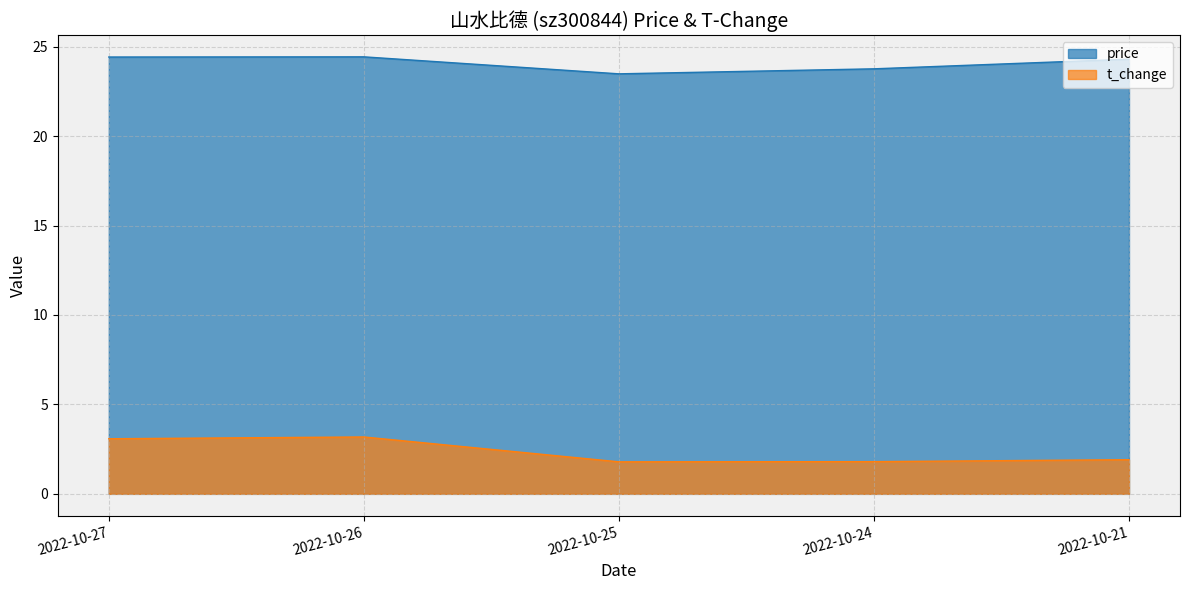

What is the value of the t_change point at the 2nd from the left?

3.2